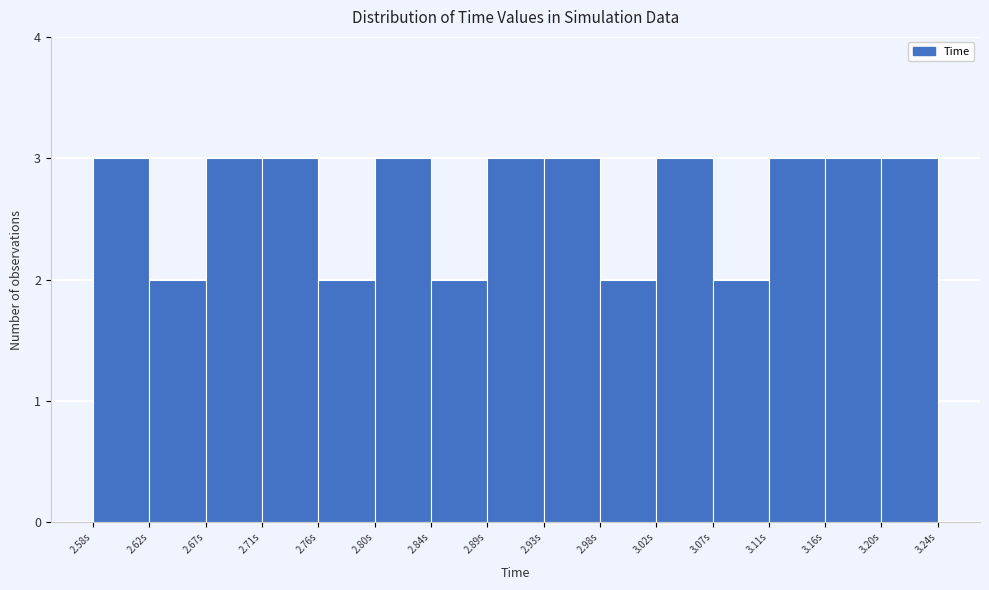

Reading left to right, list every bar in this chart as the range it spans on the x-axis followed by its height. Neither the bar edges nor the heights are printed on the chart, so give them approximately, as read against the axes.

2.580 to 2.625: 3
2.625 to 2.670: 2
2.670 to 2.710: 3
2.710 to 2.755: 3
2.755 to 2.800: 2
2.800 to 2.845: 3
2.845 to 2.890: 2
2.890 to 2.935: 3
2.935 to 2.980: 3
2.980 to 3.020: 2
3.020 to 3.065: 3
3.065 to 3.110: 2
3.110 to 3.155: 3
3.155 to 3.200: 3
3.200 to 3.245: 3